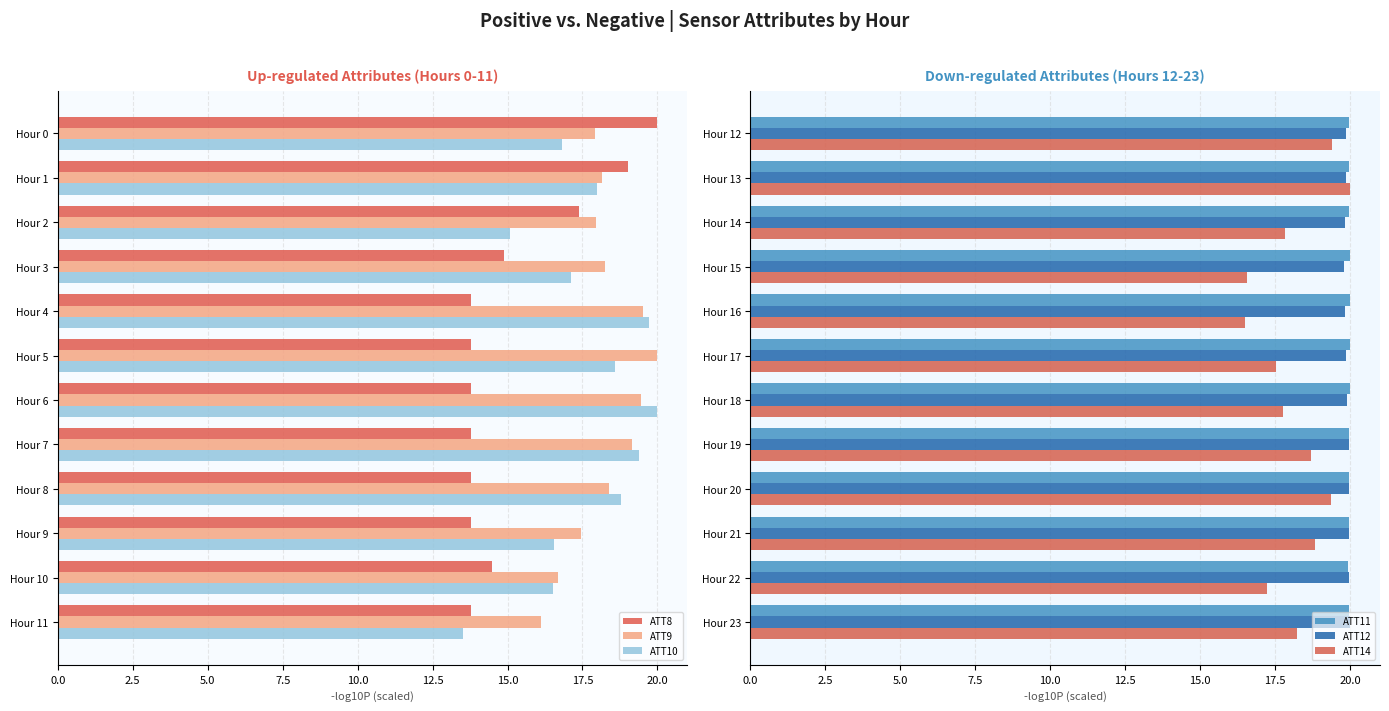

List the series in order of their peak value, lowest first.

ATT8, ATT9, ATT10, ATT11, ATT12, ATT14